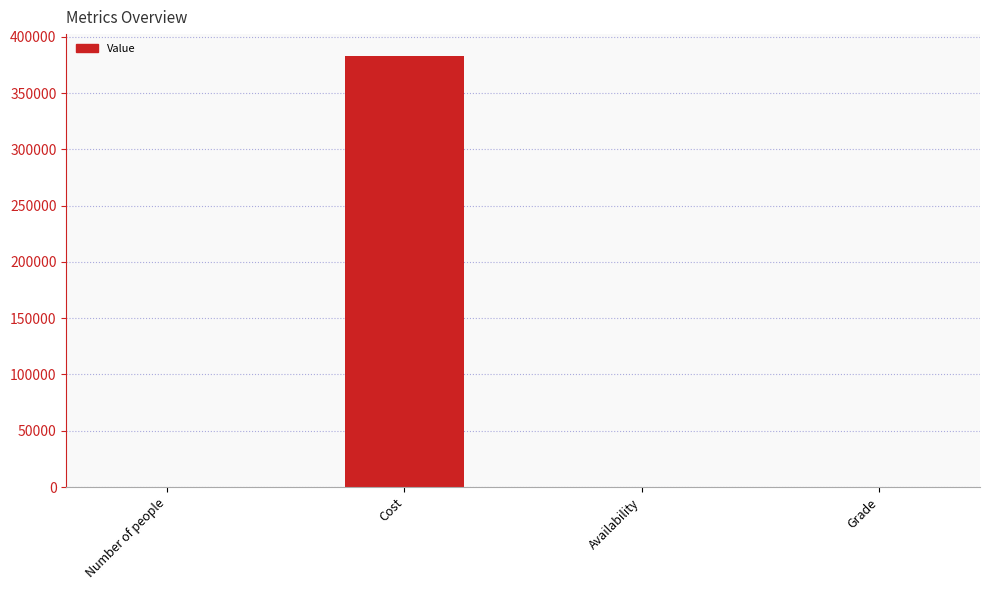

Approximately how many times larger is the value at Number of people compared to Grade?

4.0